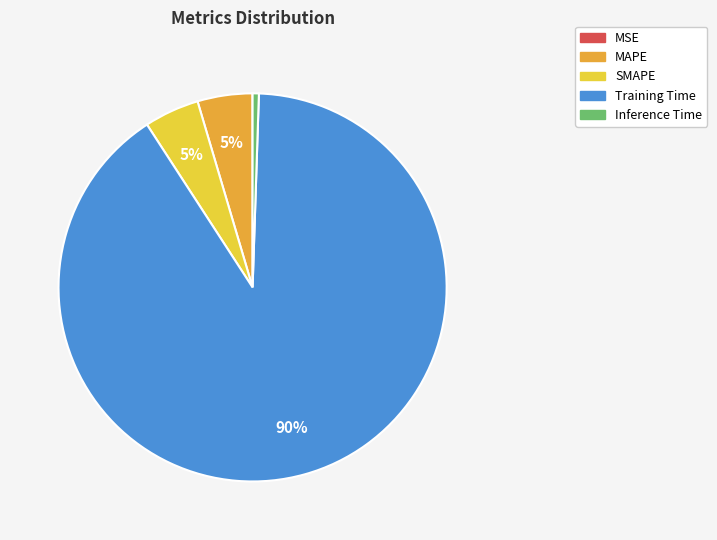

Is the sum of Inference Time and Training Time greater than half?

Yes